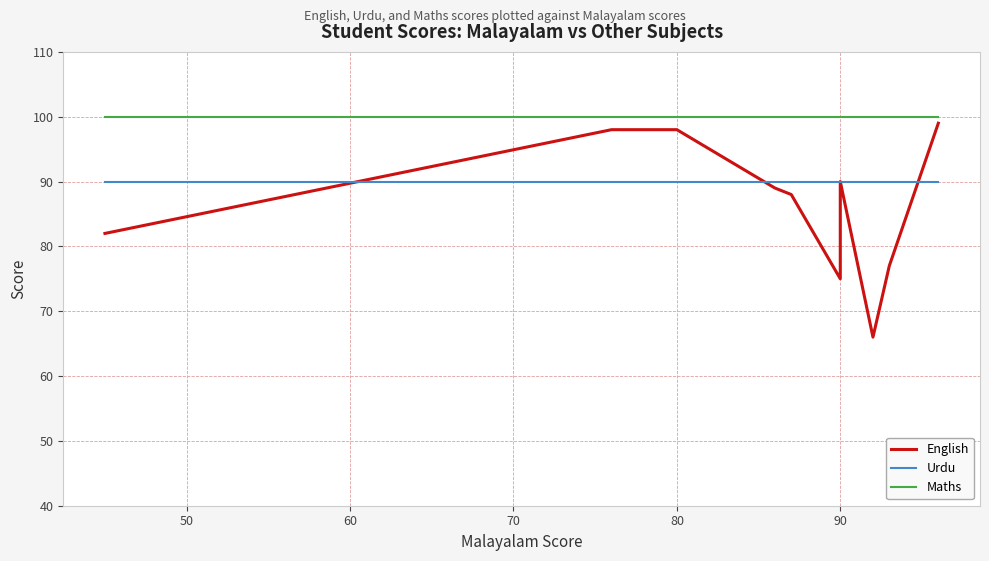

What value does the English series have at 90, to the nearest 10?

80